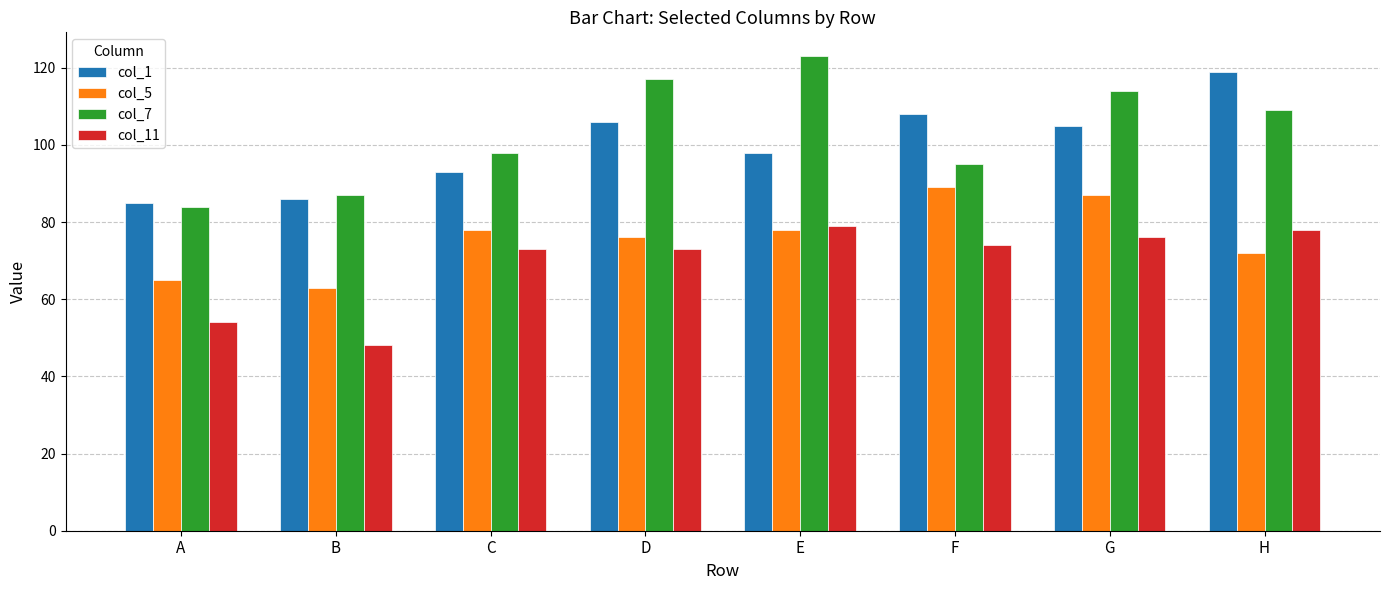

What is the minimum value shown in the chart?

48